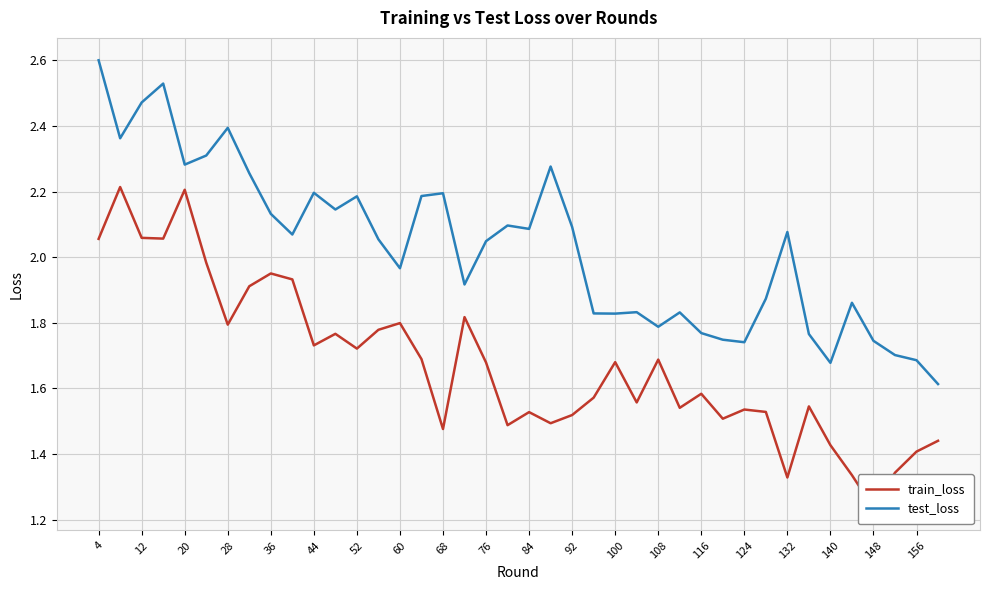

What is the average value of the train_loss series?

1.7